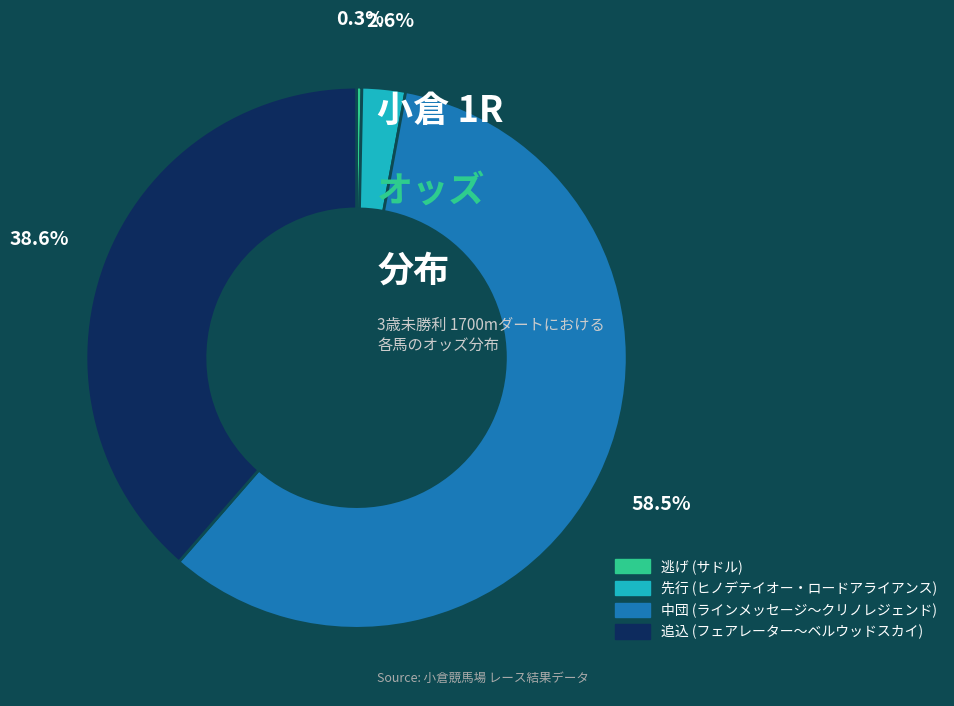

Rank the categories by value from lowest to highest.

逃げ (サドル), 先行 (ヒノデテイオー・ロードアライアンス), 追込 (フェアレーター～ベルウッドスカイ), 中団 (ラインメッセージ～クリノレジェンド)